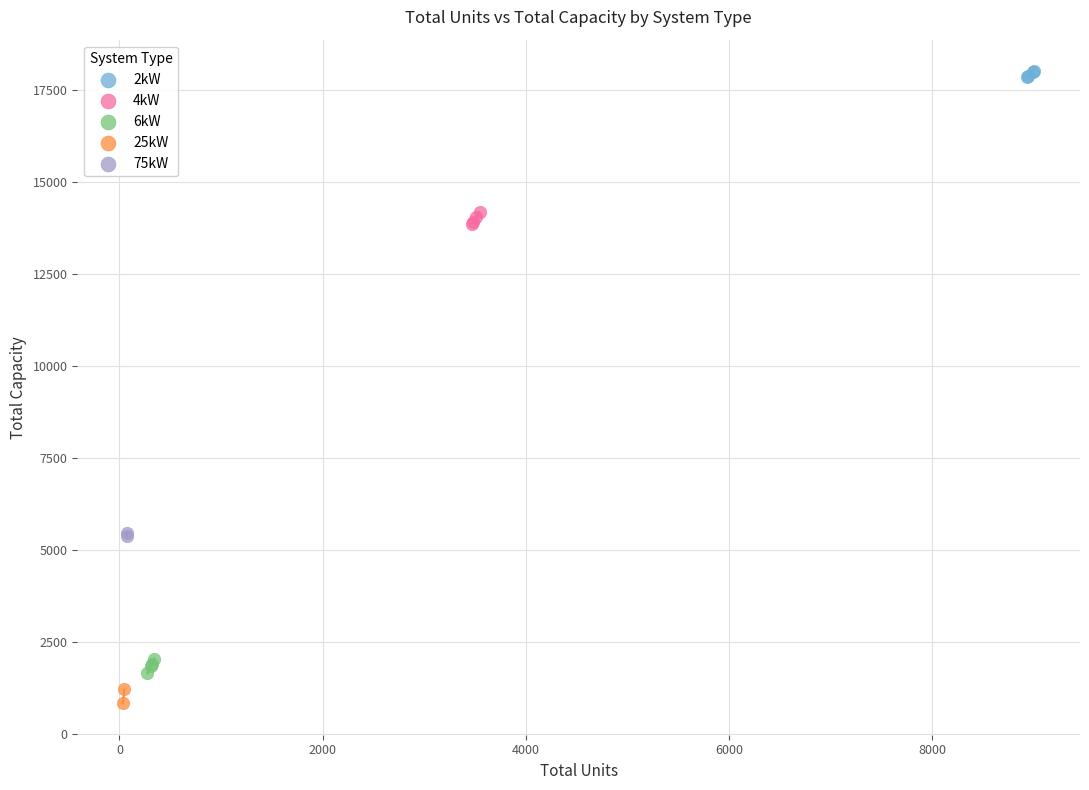

Which series reaches the minimum Y coordinate?

25kW